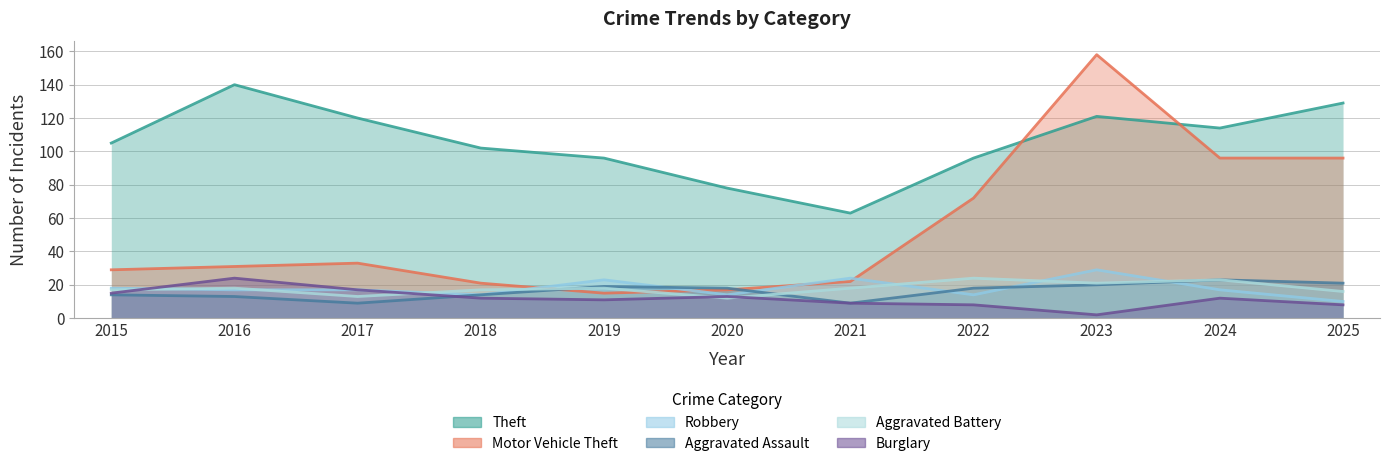

How many lines are shown in the chart?

6